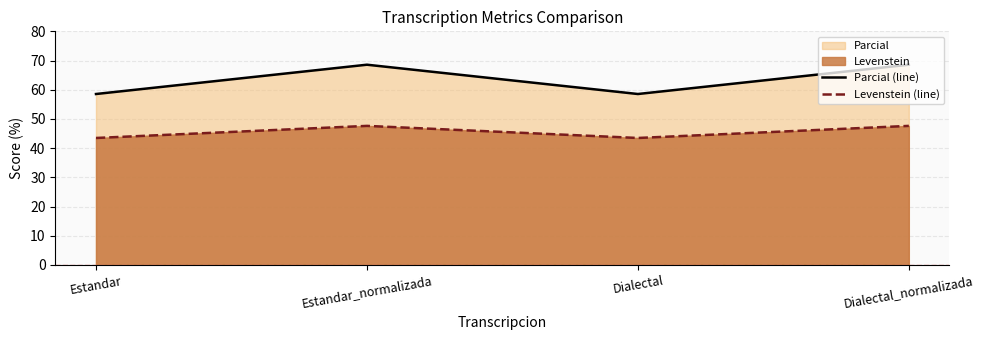

Read the Levenstein (line) value at Dialectal_normalizada.

47.6